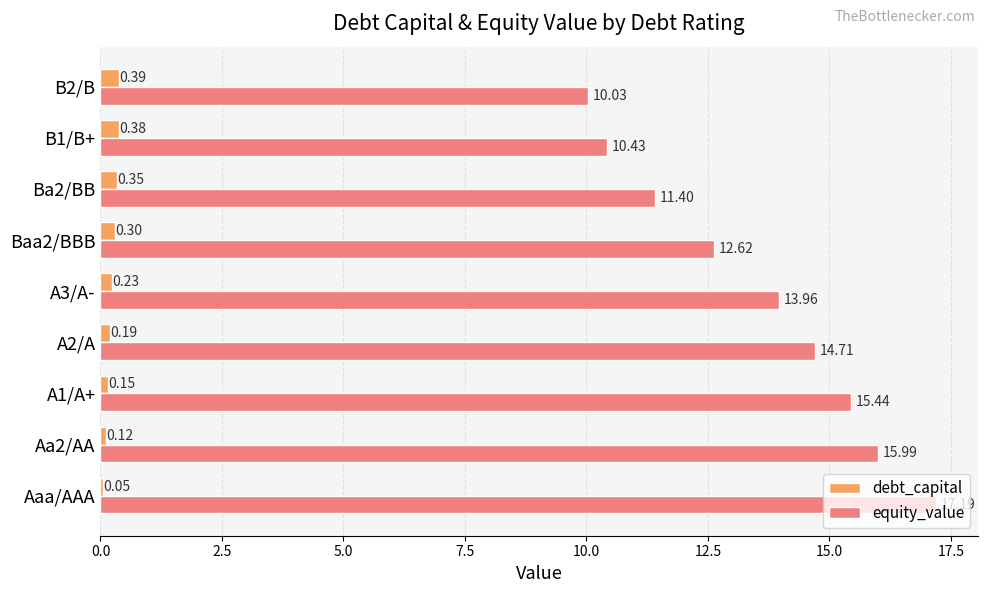

Which series has the widest spread of values?

equity_value